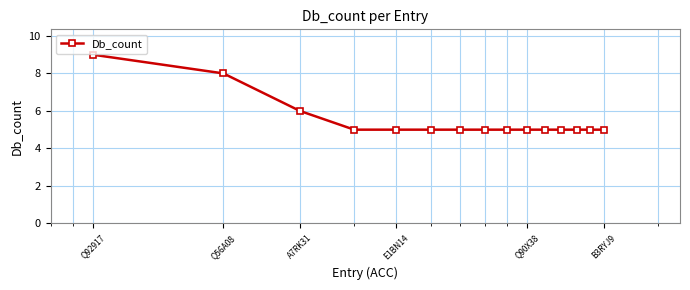

What is the value of the 14th point from the left?

5